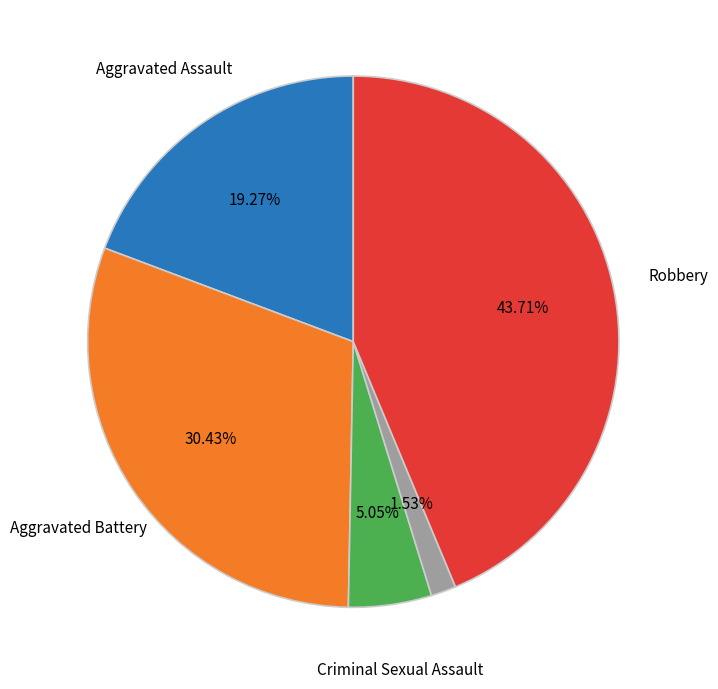

Count the number of slices in the pie.

5